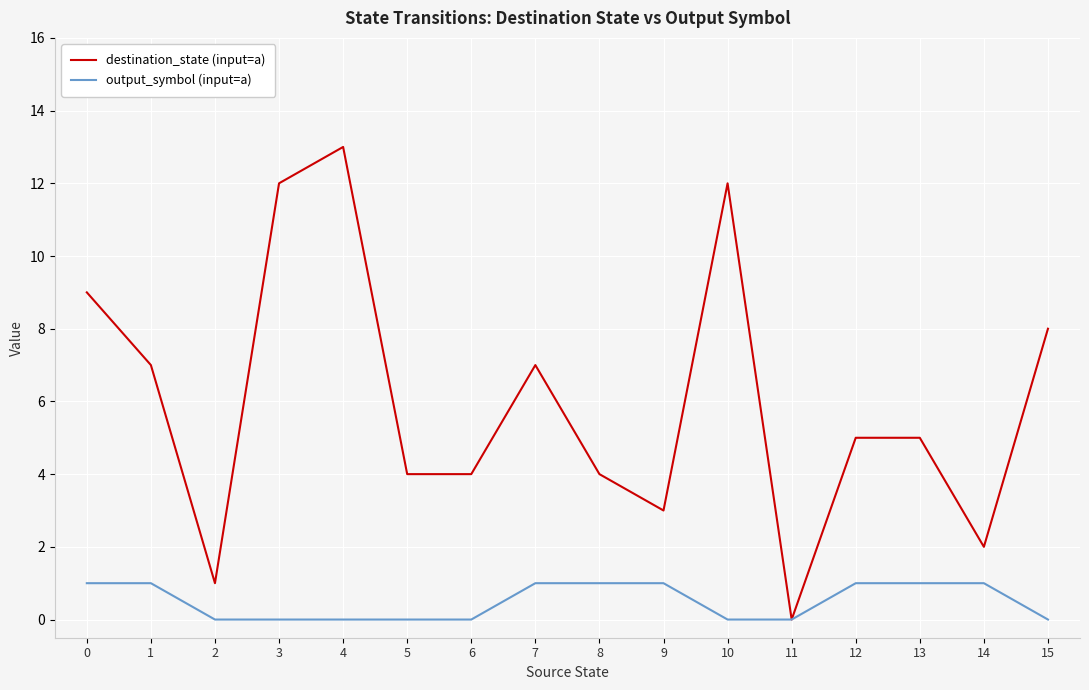

Reading right to left, list all the values displayed in this chart.

destination_state (input=a): 8	2	5	5	0	12	3	4	7	4	4	13	12	1	7	9
output_symbol (input=a): 0	1	1	1	0	0	1	1	1	0	0	0	0	0	1	1